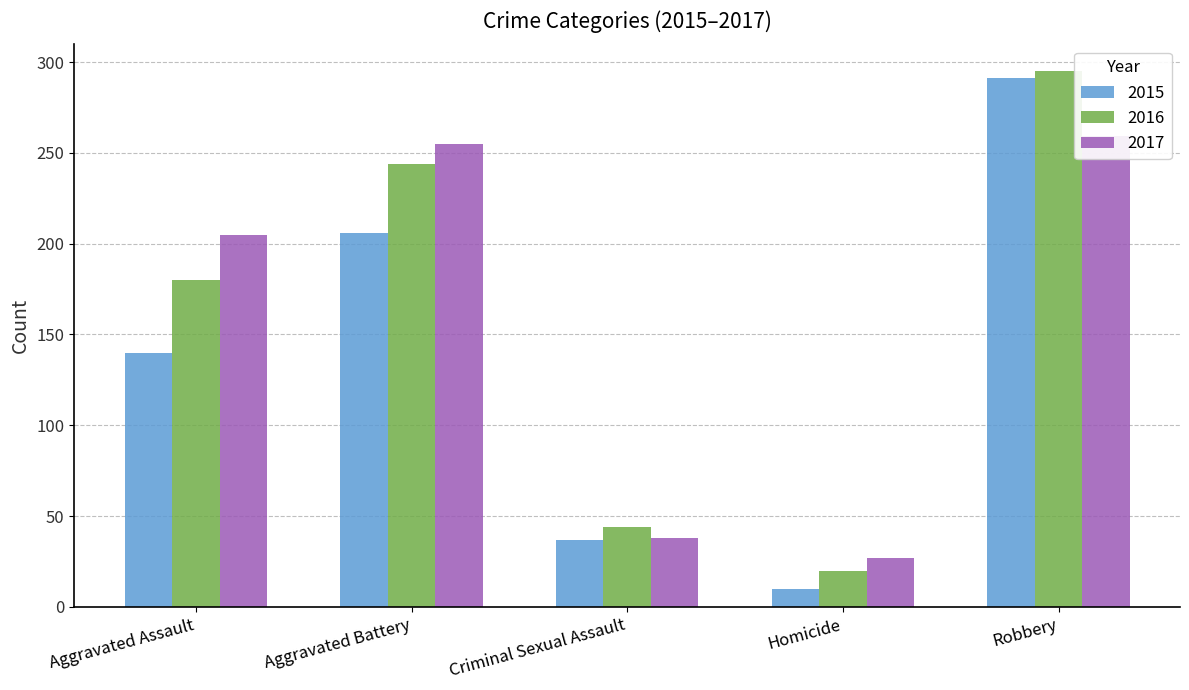

List the series in order of their peak value, lowest first.

2017, 2015, 2016